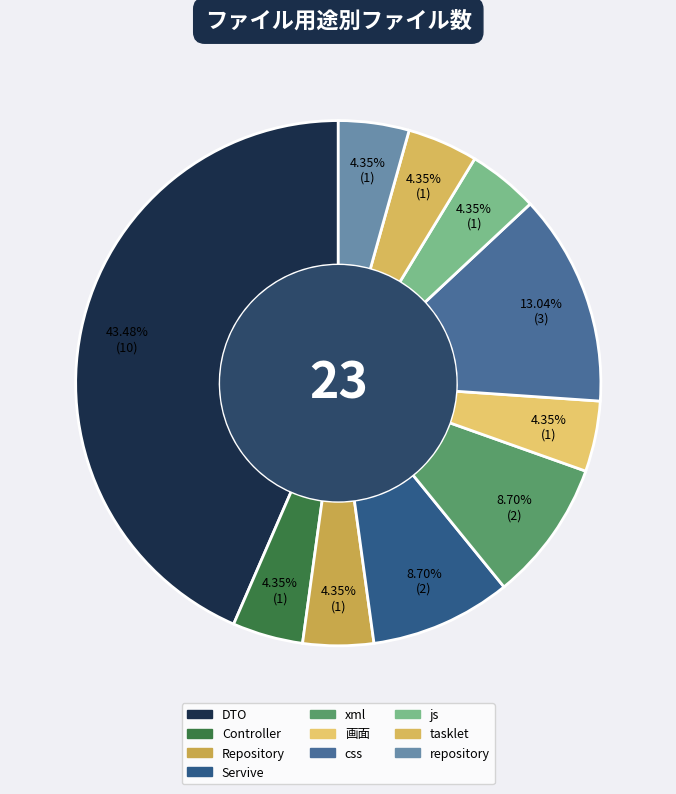

Do Controller and repository together represent more than half of the pie?

No